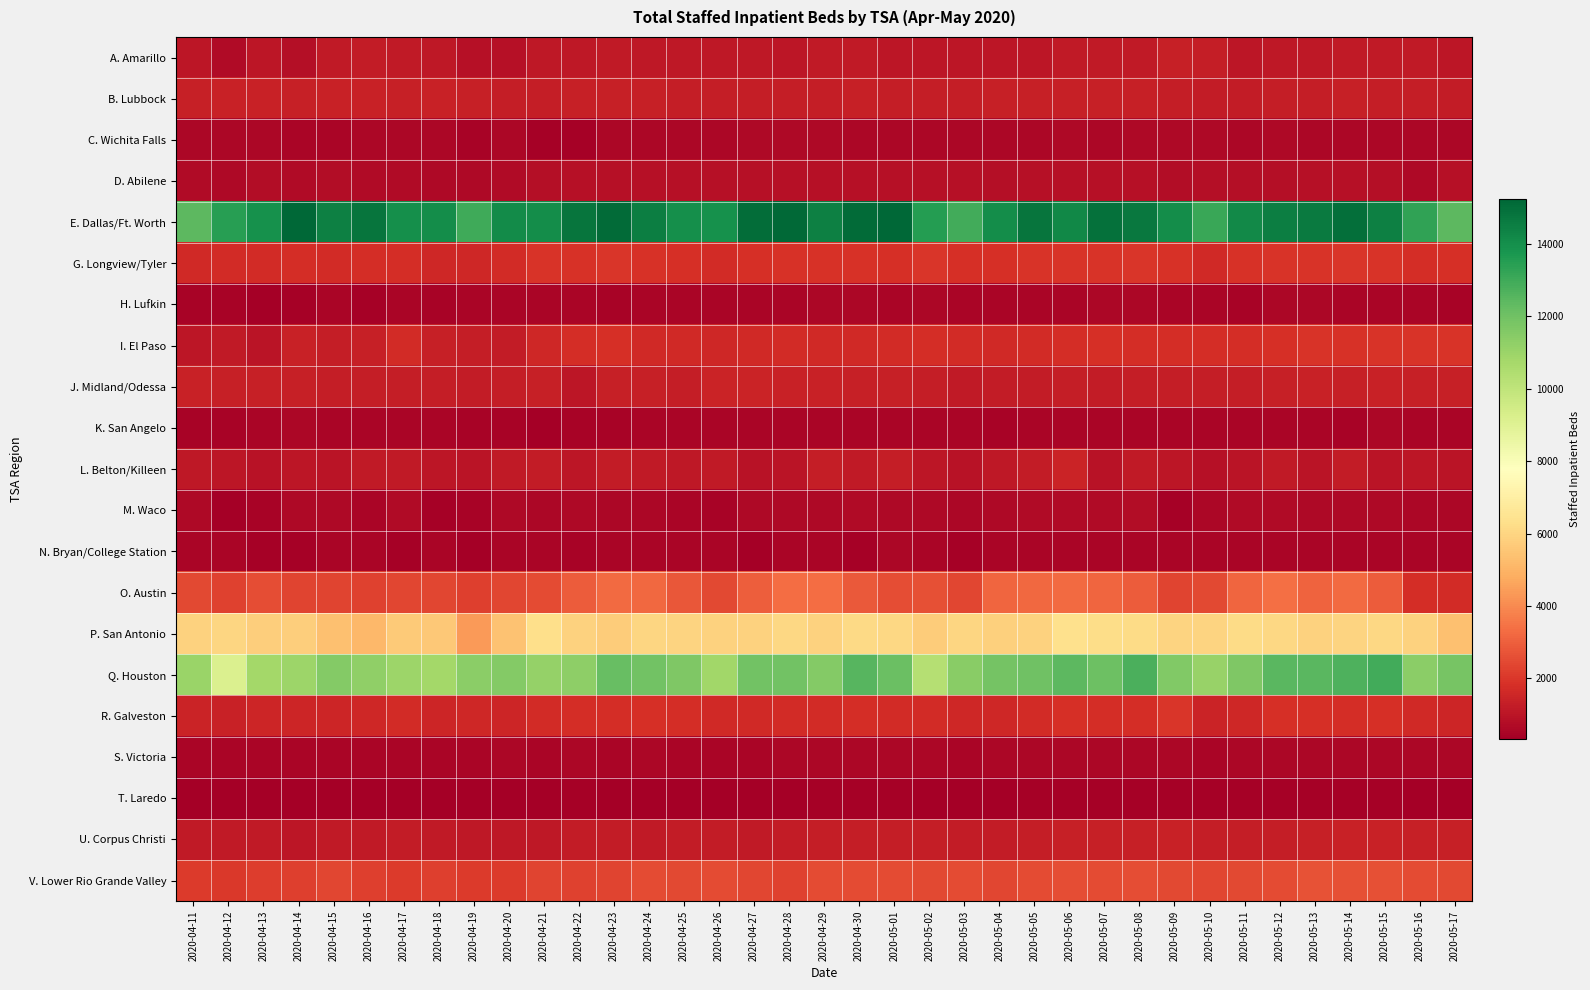

Between 2020-04-24 and 2020-05-05, which series saw the biggest shift?

E. Dallas/Ft. Worth